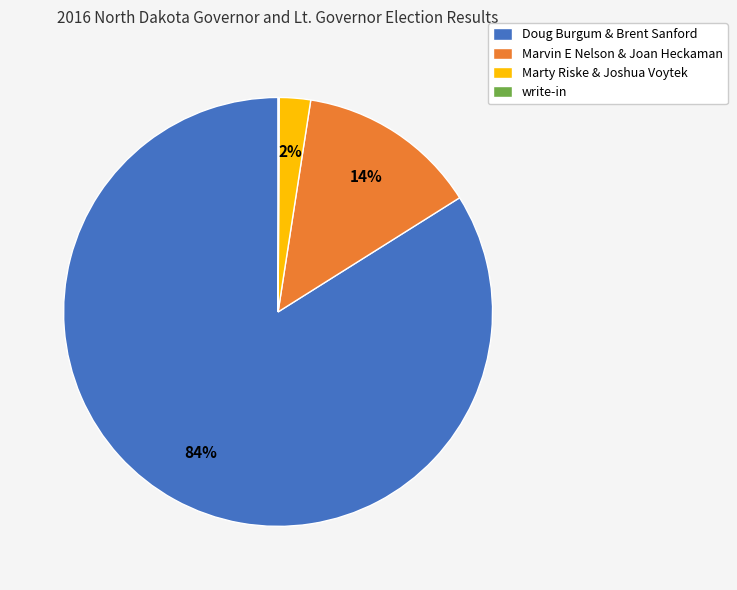

Do Marty Riske & Joshua Voytek and Marvin E Nelson & Joan Heckaman together represent more than half of the pie?

No